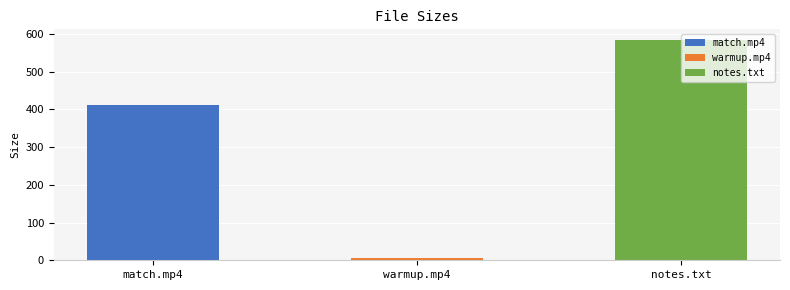

Are the bars grouped side by side (vs. stacked)?

No